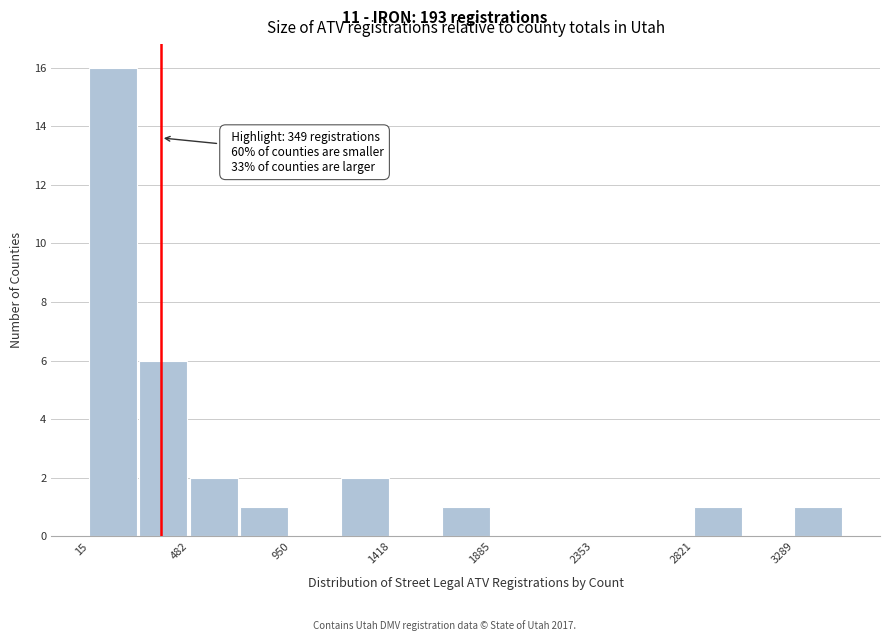

Which range on the x-axis has the tallest bar?

0 to 250